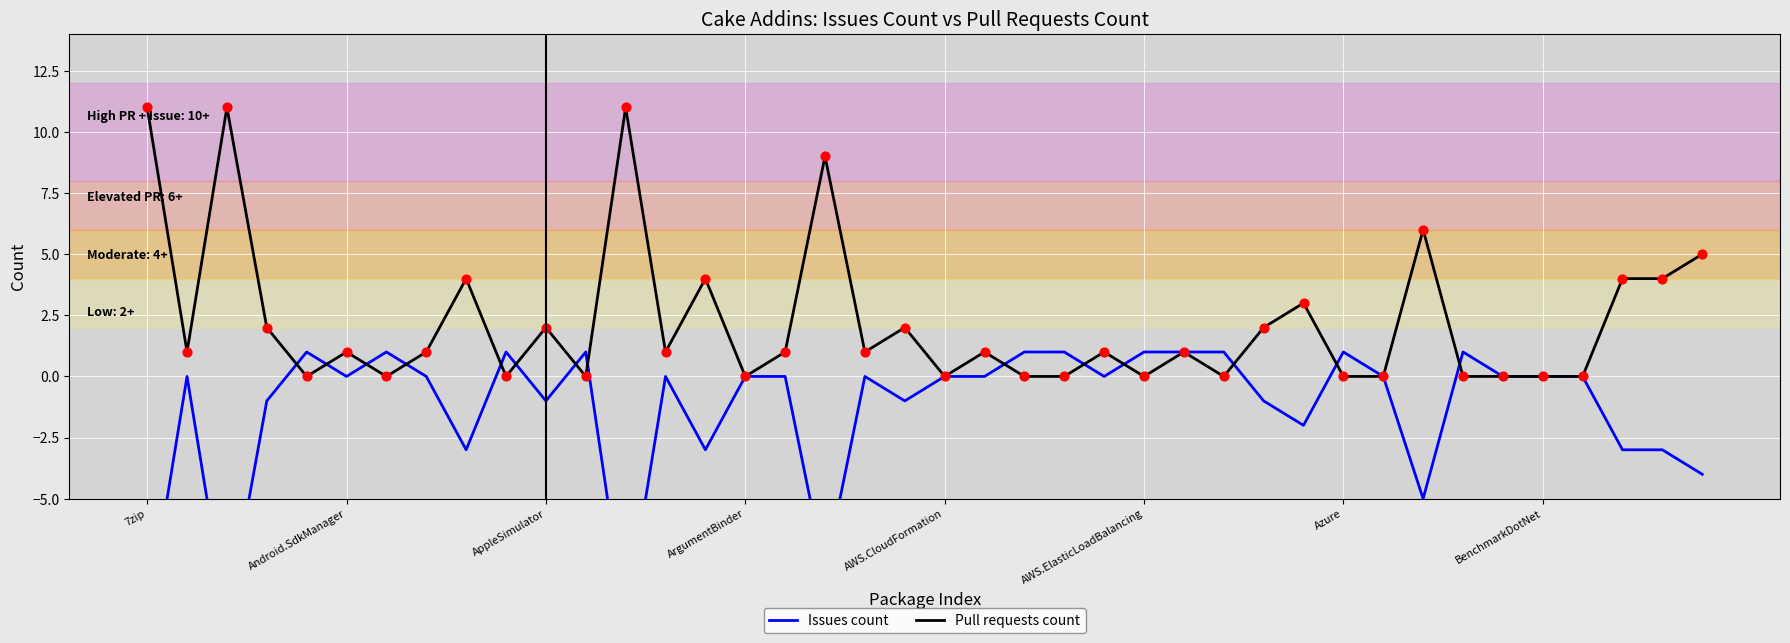

Which series reaches the maximum Y coordinate?

Pull requests count